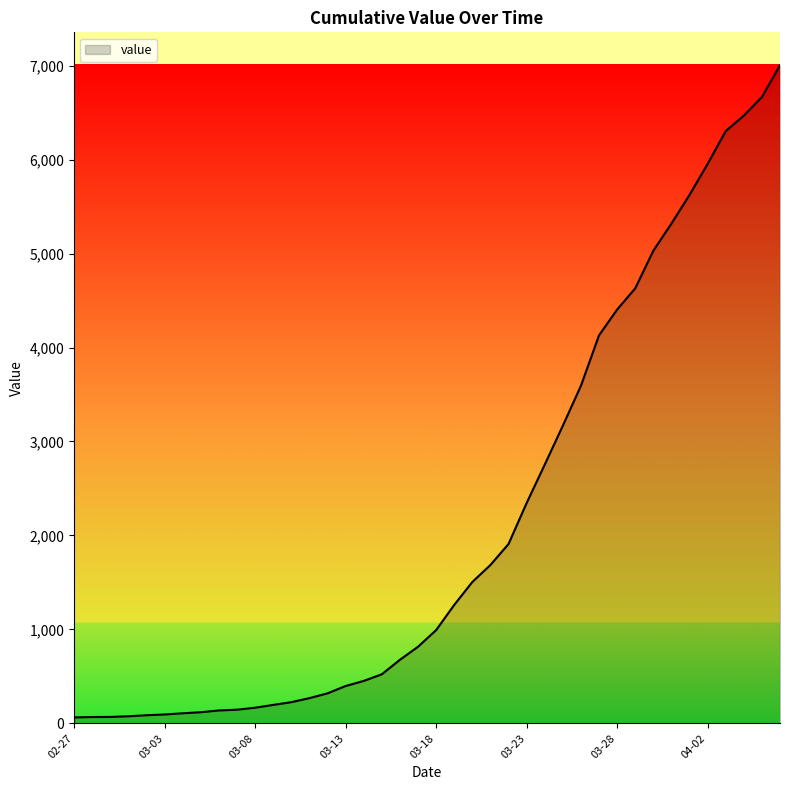

What is the difference between the maximum and minimum values?

6940